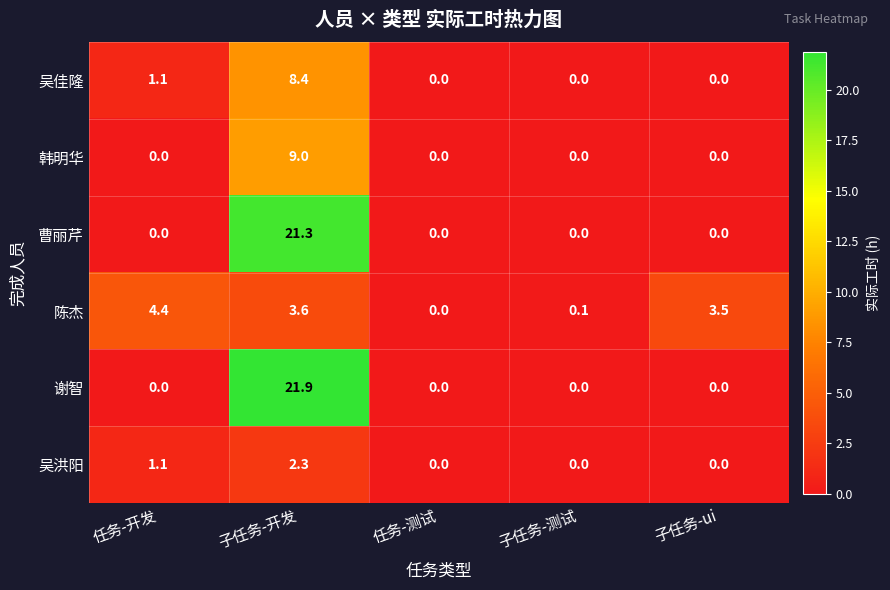

At how many categories does at least one series exceed 1?

3